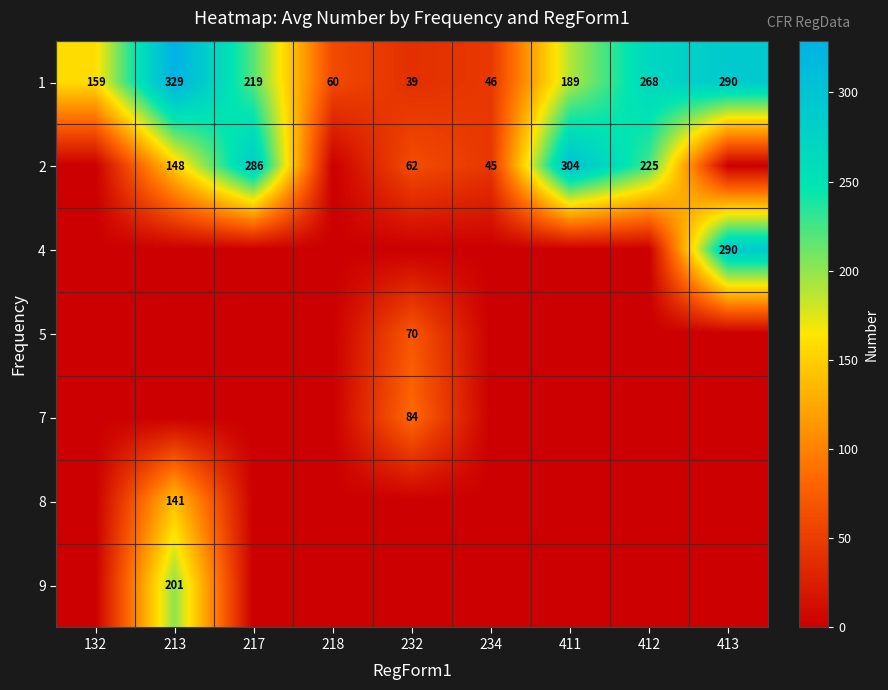

Which has a higher value, 218 or 232?

218